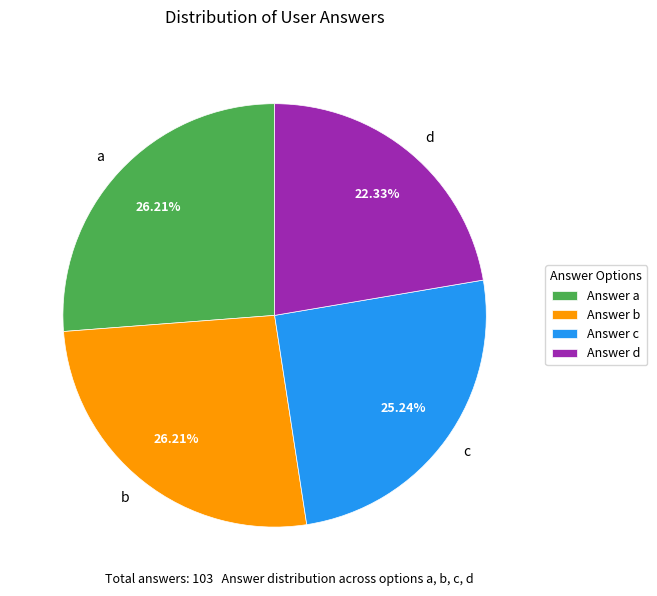

Which has a higher value, Answer b or Answer d?

Answer b